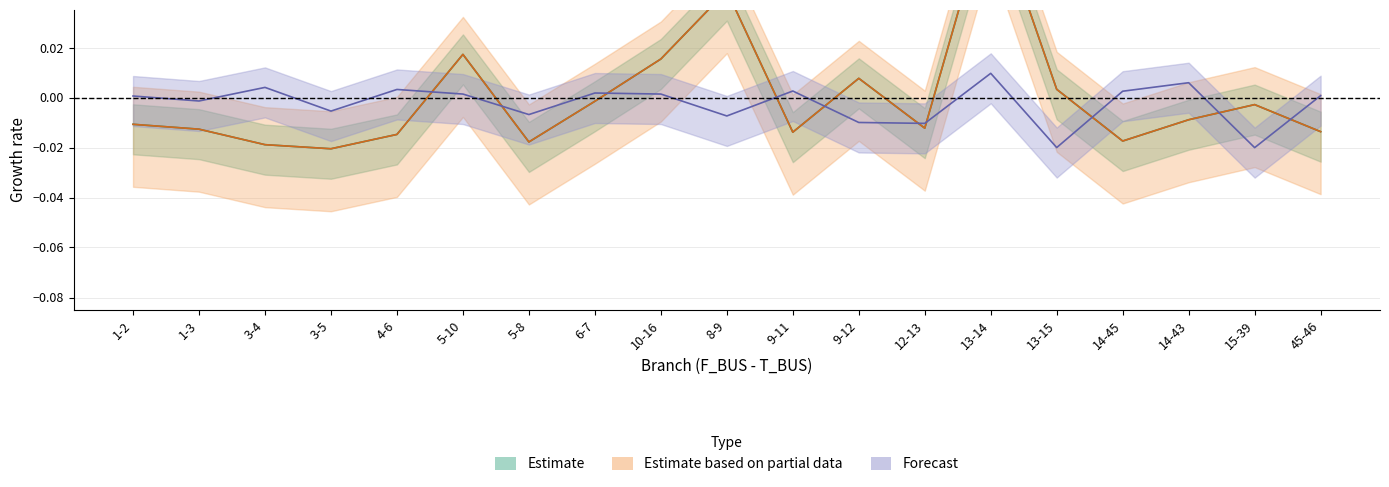

What position from the left is 5-10?

6